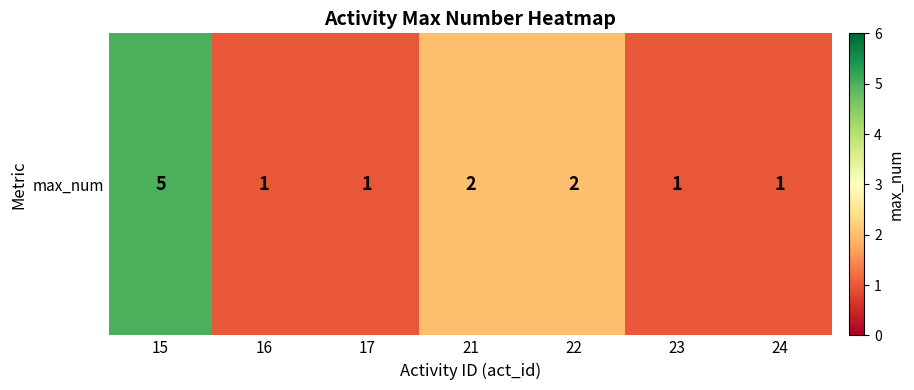

What is the maximum value shown in the chart?

5